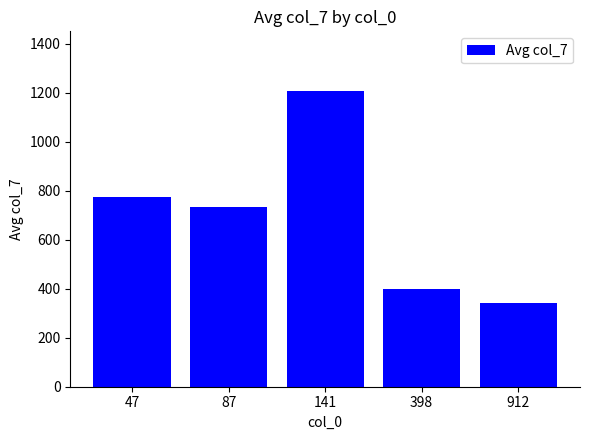

What is the value of the 3rd bar from the left?

1208.1